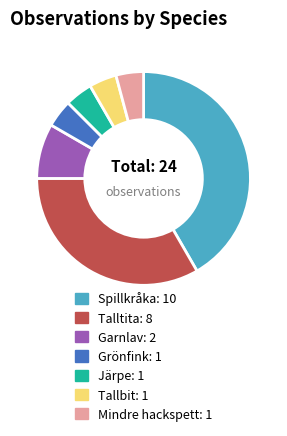

Which slice is the largest?

Spillkråka